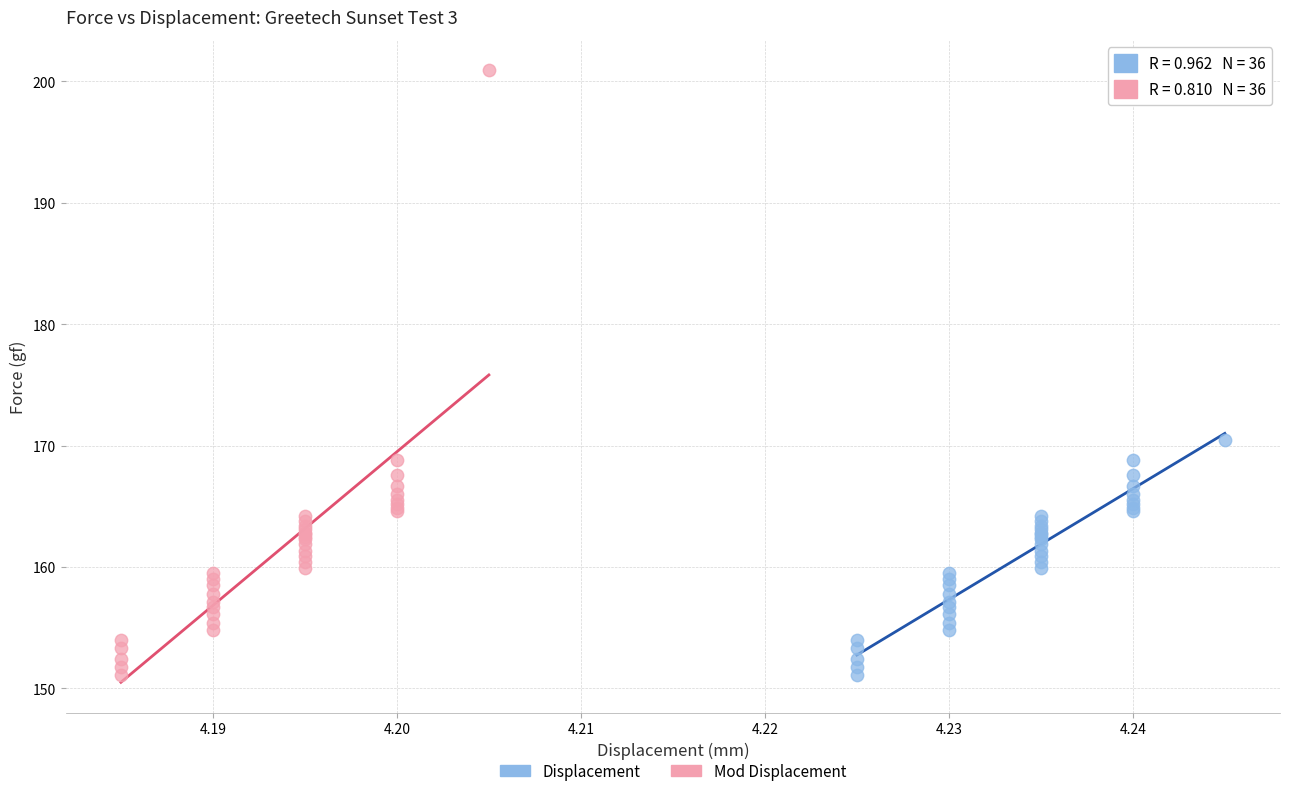

Which series reaches the maximum Y coordinate?

Mod Displacement